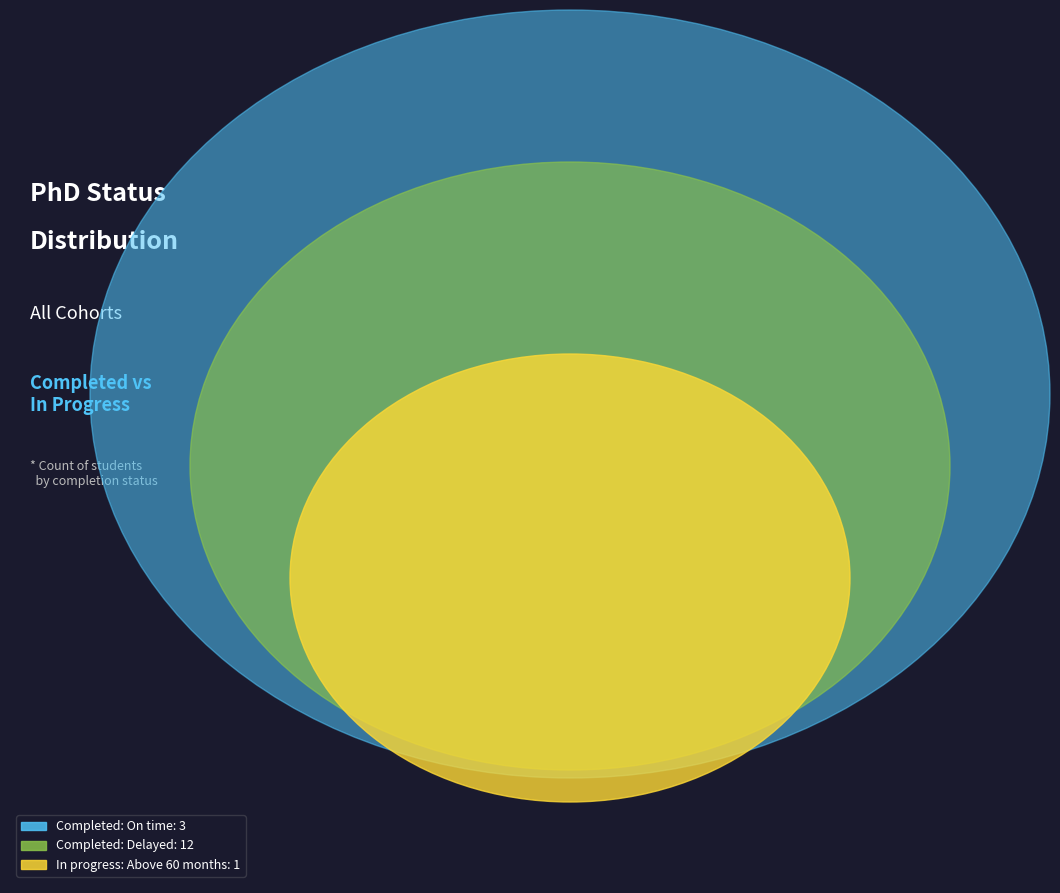

How many slices are in this pie chart?

3